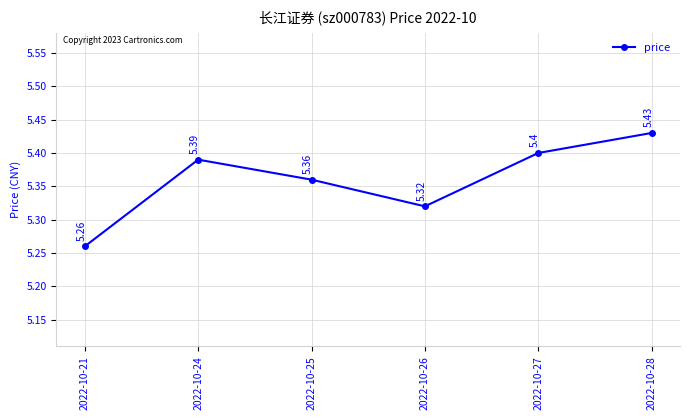

How many series are shown in this chart?

1